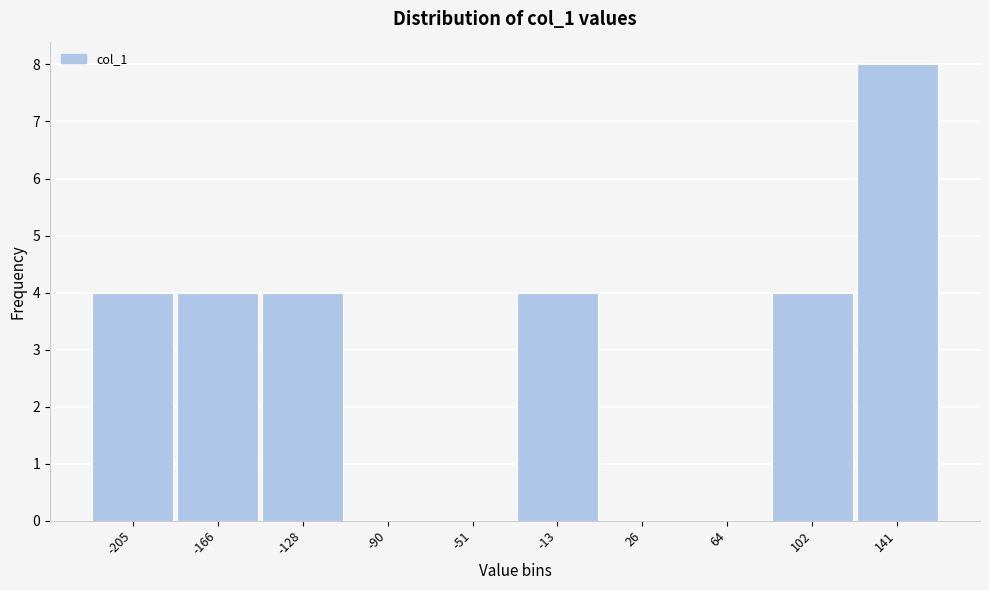

Reading right to left, what are all the values shown in this chart?

141=8	102=4	64=0	26=0	-13=4	-51=0	-90=0	-128=4	-166=4	-205=4